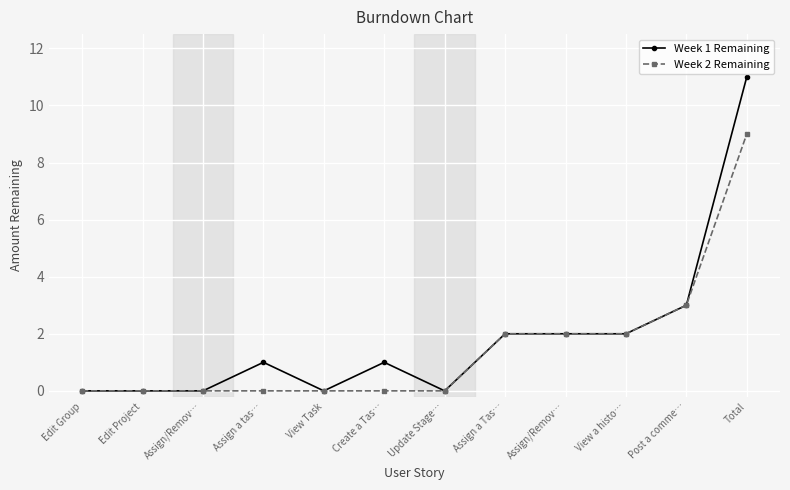

Is the value of Week 1 Remaining at View Task greater than the value of Week 2 Remaining at Create a Tas…?

No